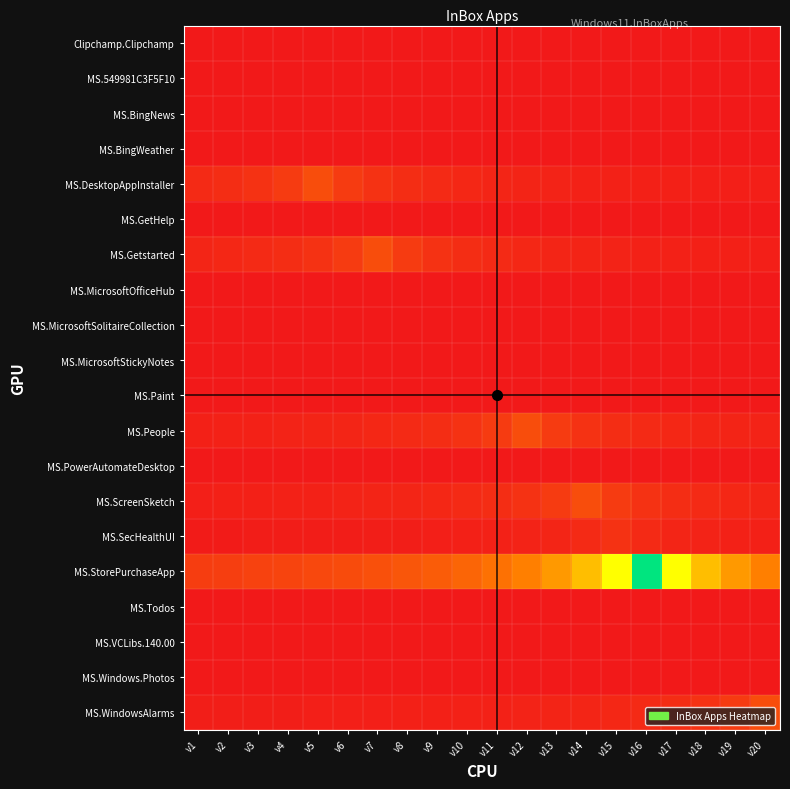

Which label corresponds to the smallest value in the chart?

v20